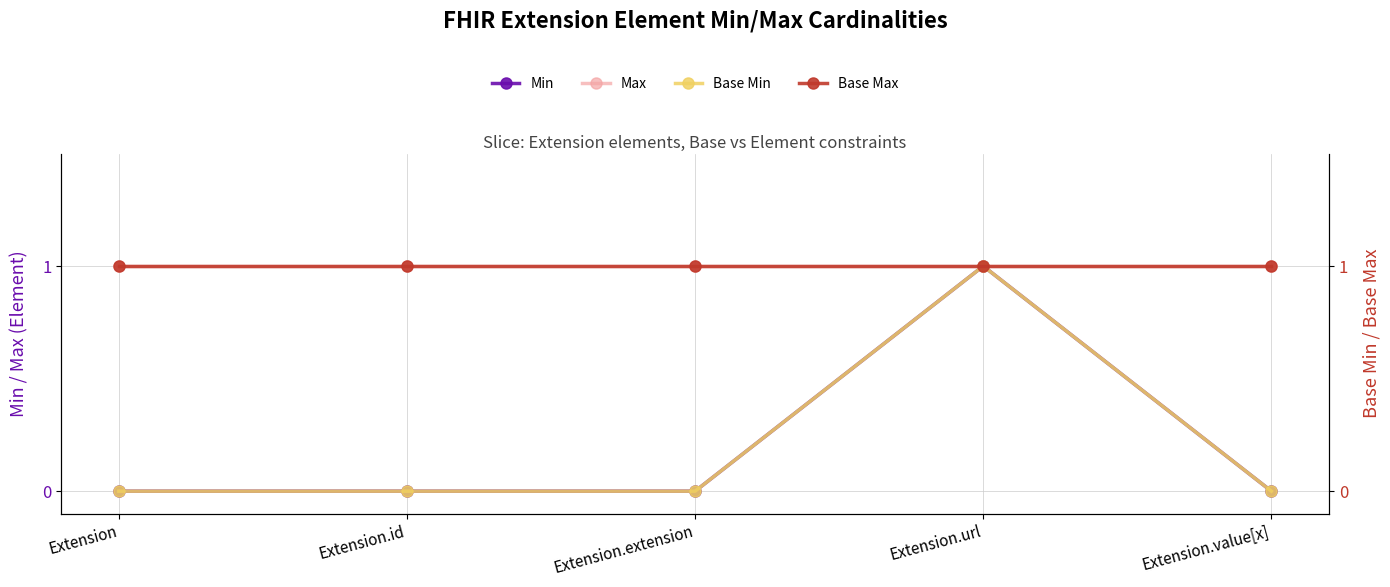

At which category is the sum across all series the highest?

Extension.url